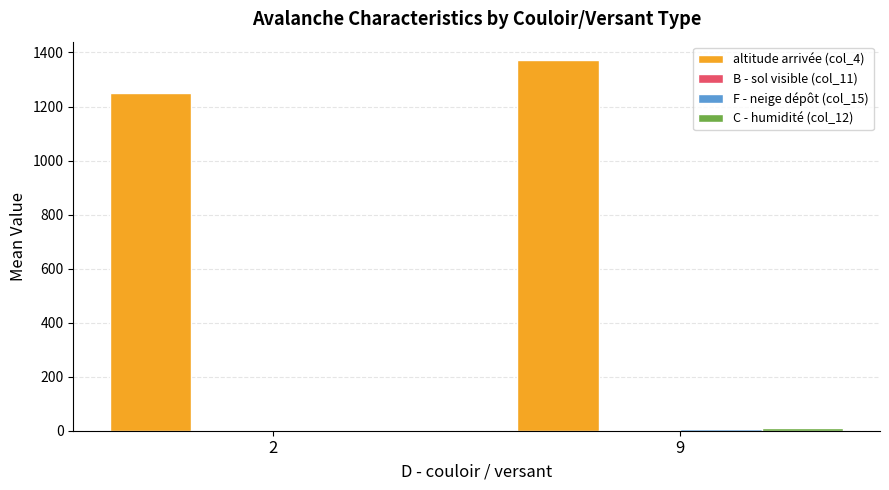

Which series has the largest total across all categories?

altitude arrivée (col_4)